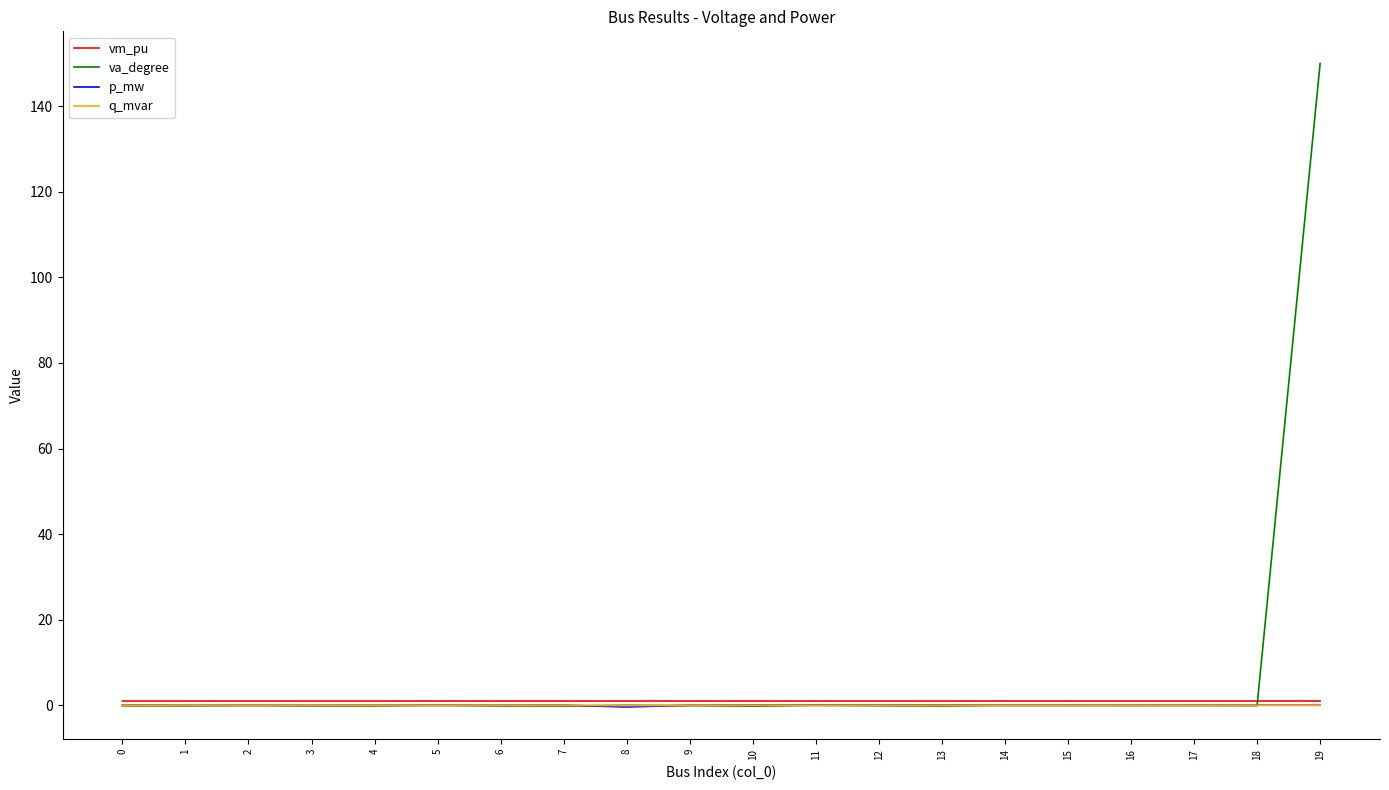

Which series ends up on top after the final intersection of p_mw and va_degree?

va_degree